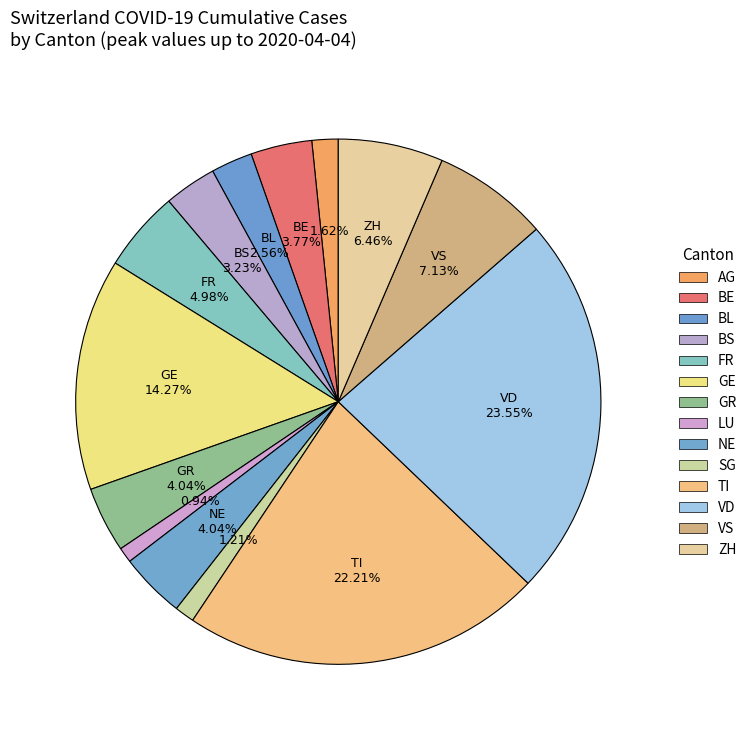

How many segments does this pie chart have?

14